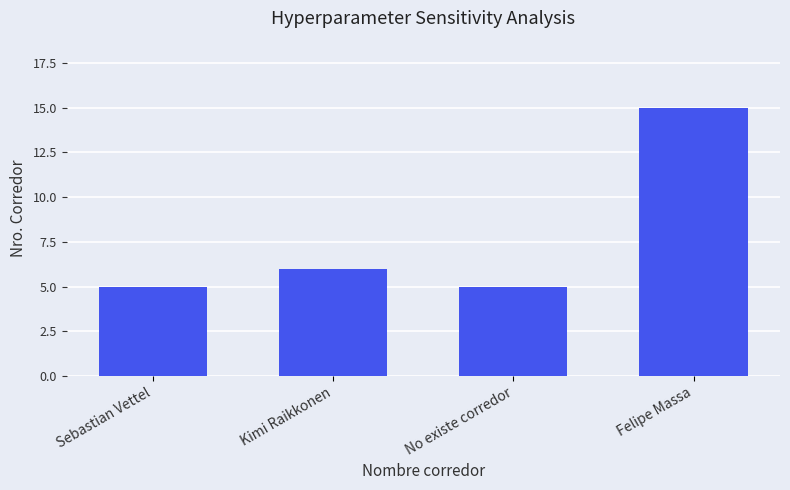

Where is the data nearest to the value 10?

Kimi Raikkonen